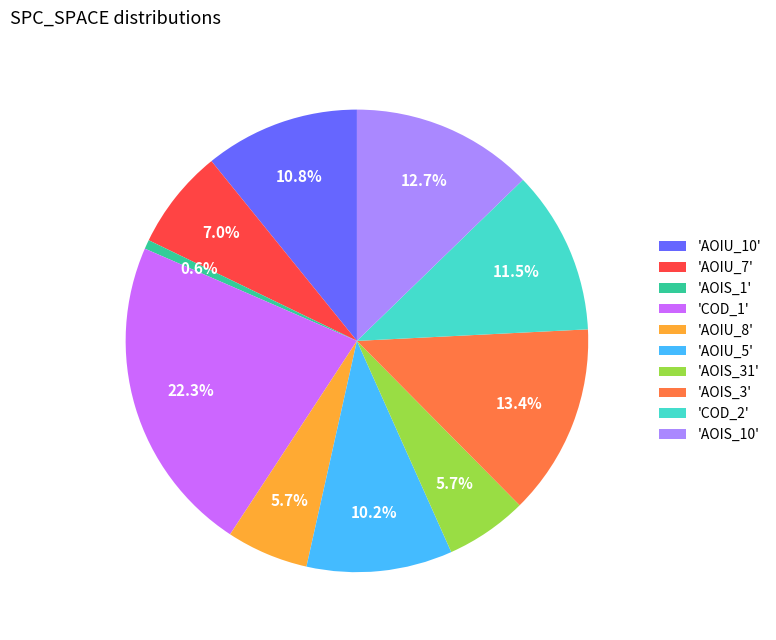

Which category has the biggest portion of the pie?

'COD_1'